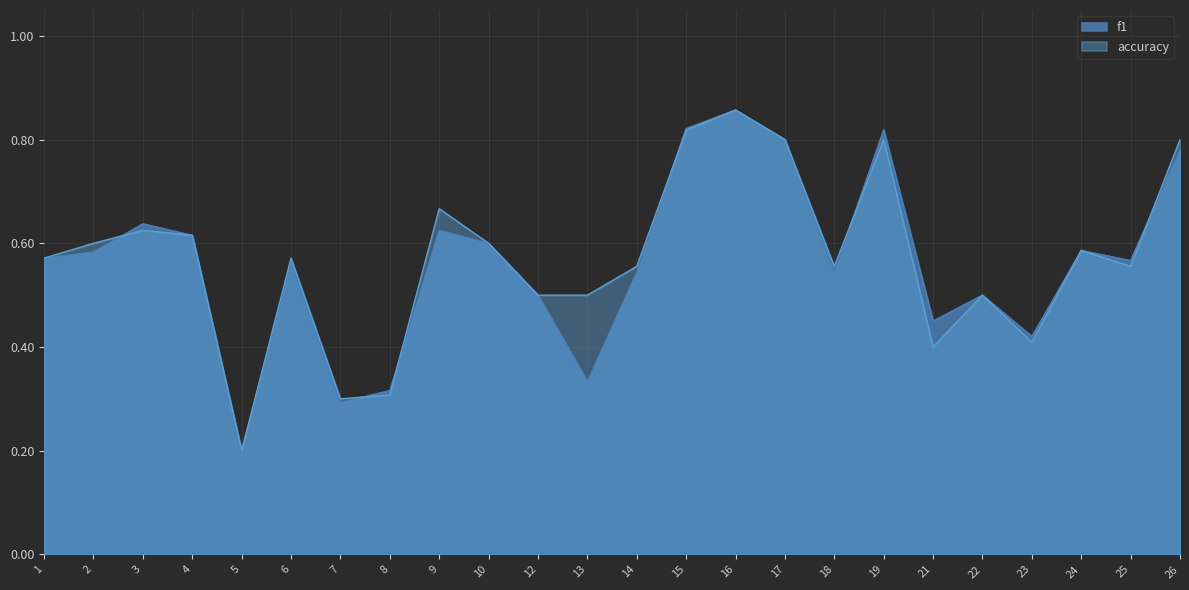

In accuracy, how many points are lower than both neighbors (excluding endpoints)?

6